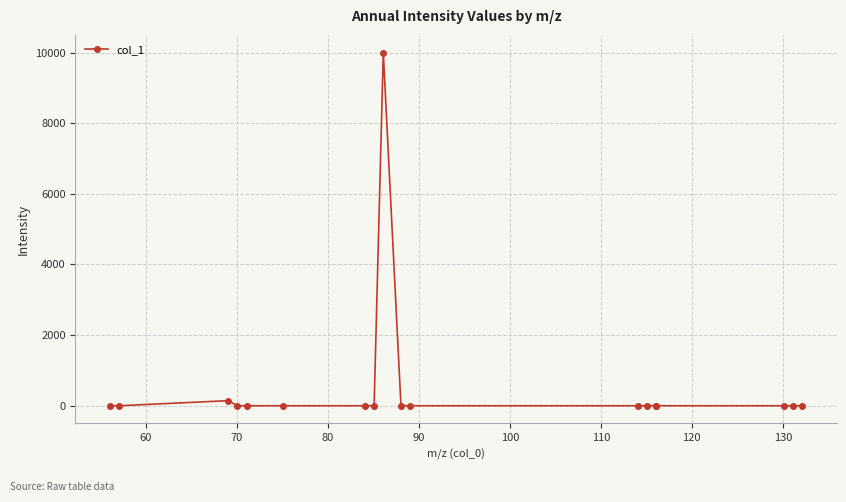

What is the greatest value displayed?

10000.0